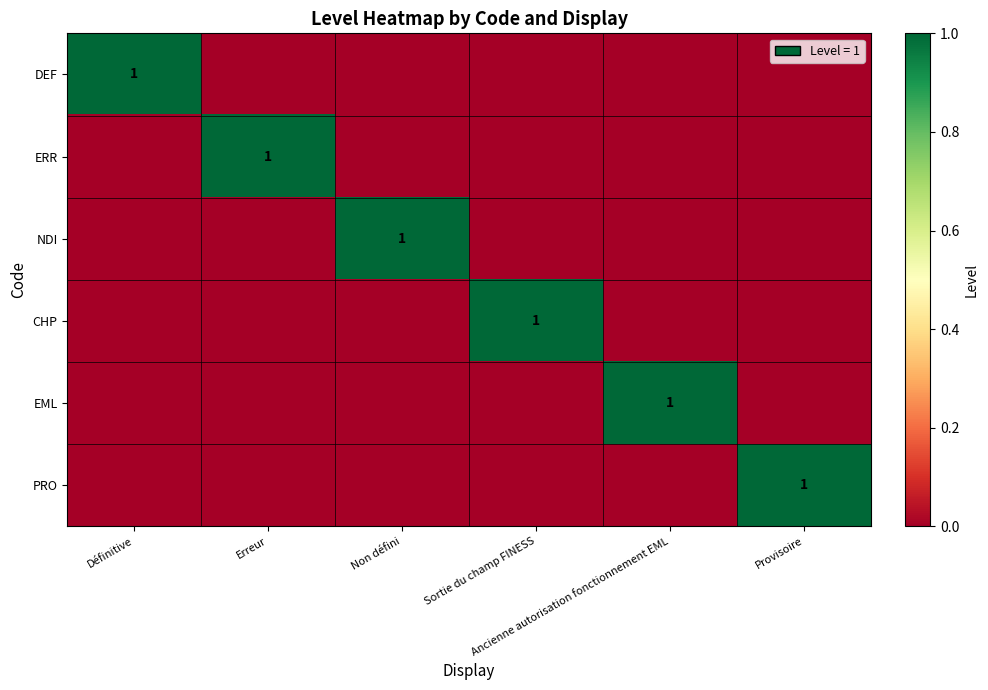

What is the highest value of the DEF series?

1